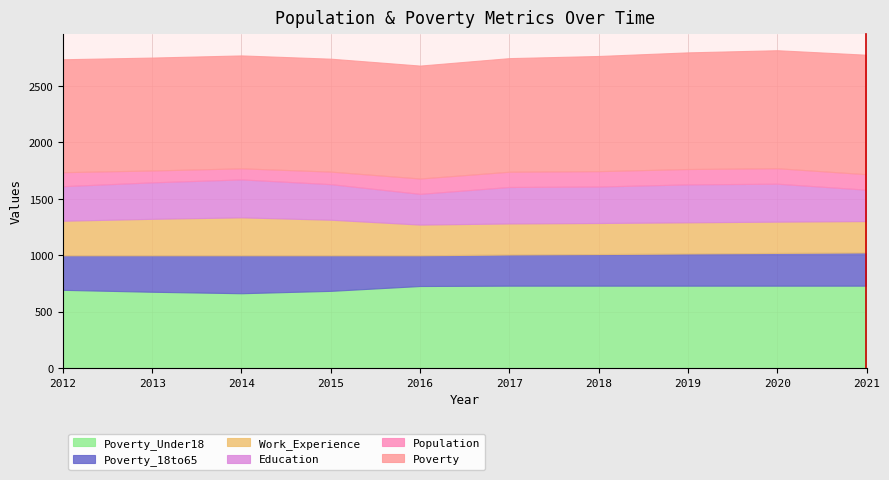

Which series has the widest spread of values?

Poverty_Under18